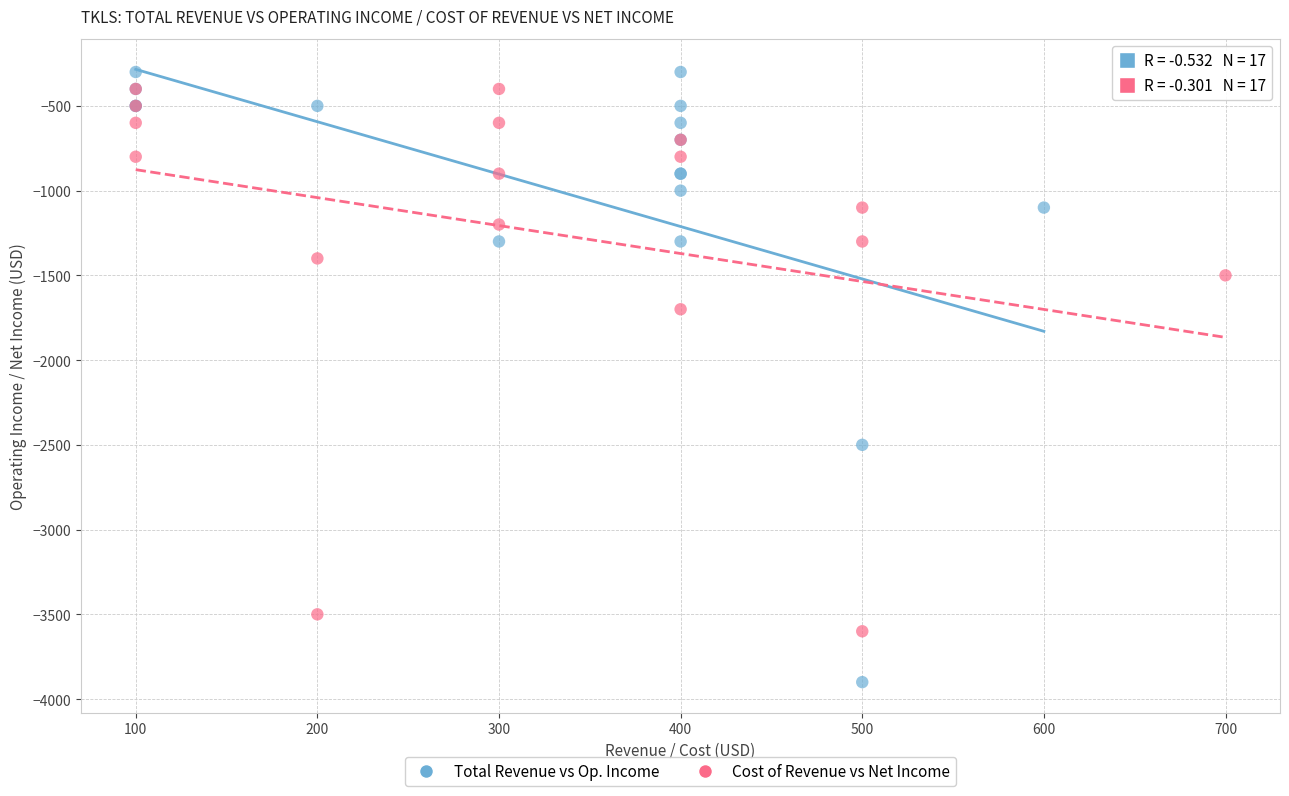

Which series reaches the minimum Y coordinate?

Total Revenue vs Op. Income